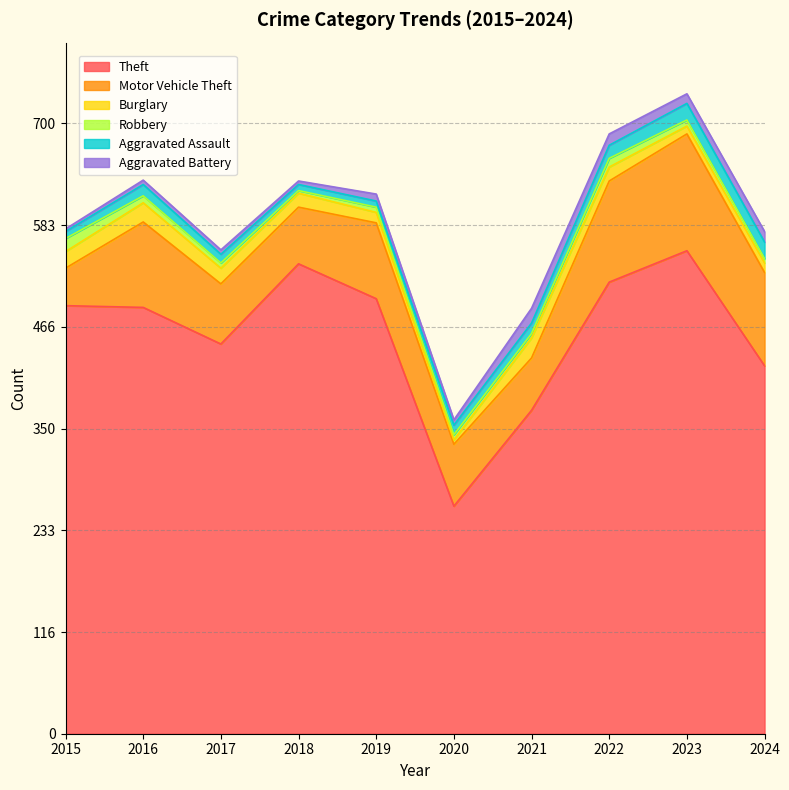

What is the value of the Aggravated Assault point at the 2nd from the left?

13